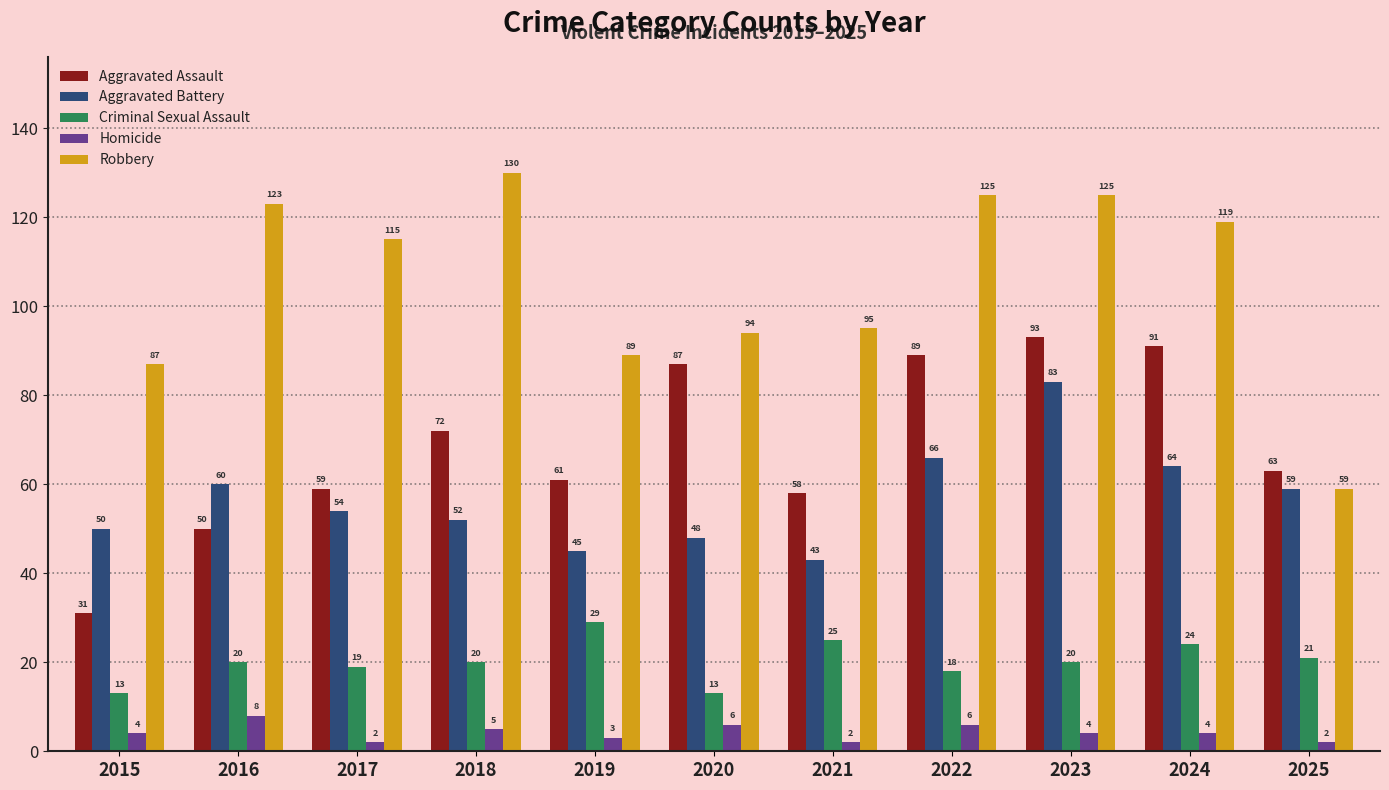

What is the spread (max minus min) of values at 2021?

93